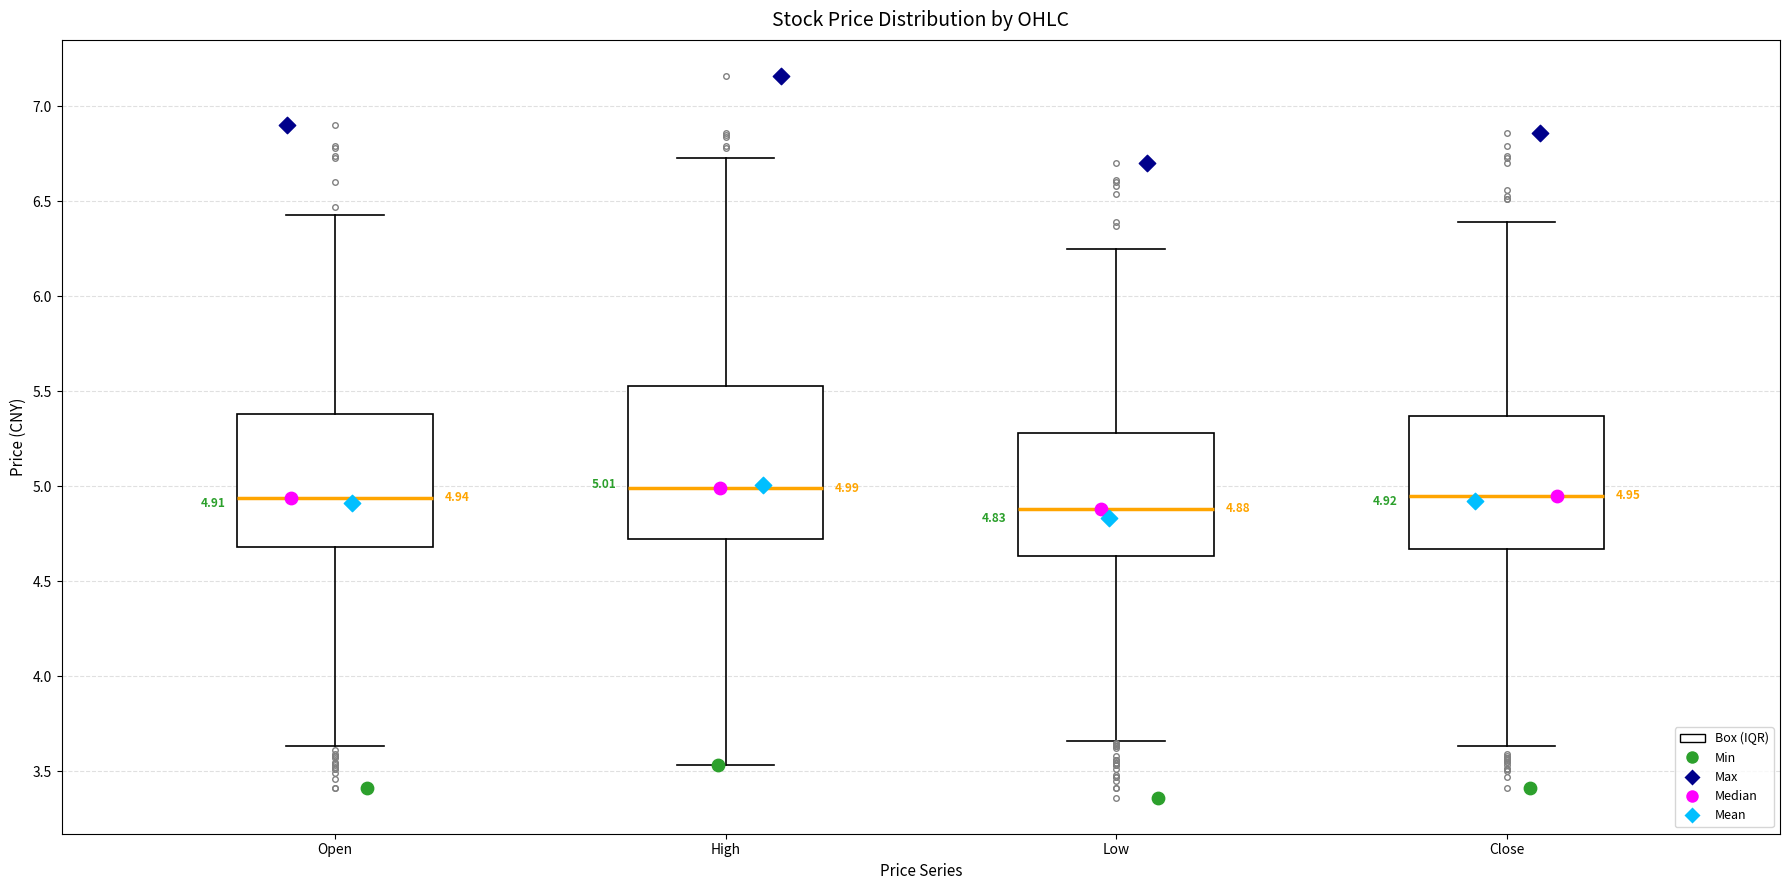

Comparing the boxes themselves (not the whiskers), which one is the tallest?

High